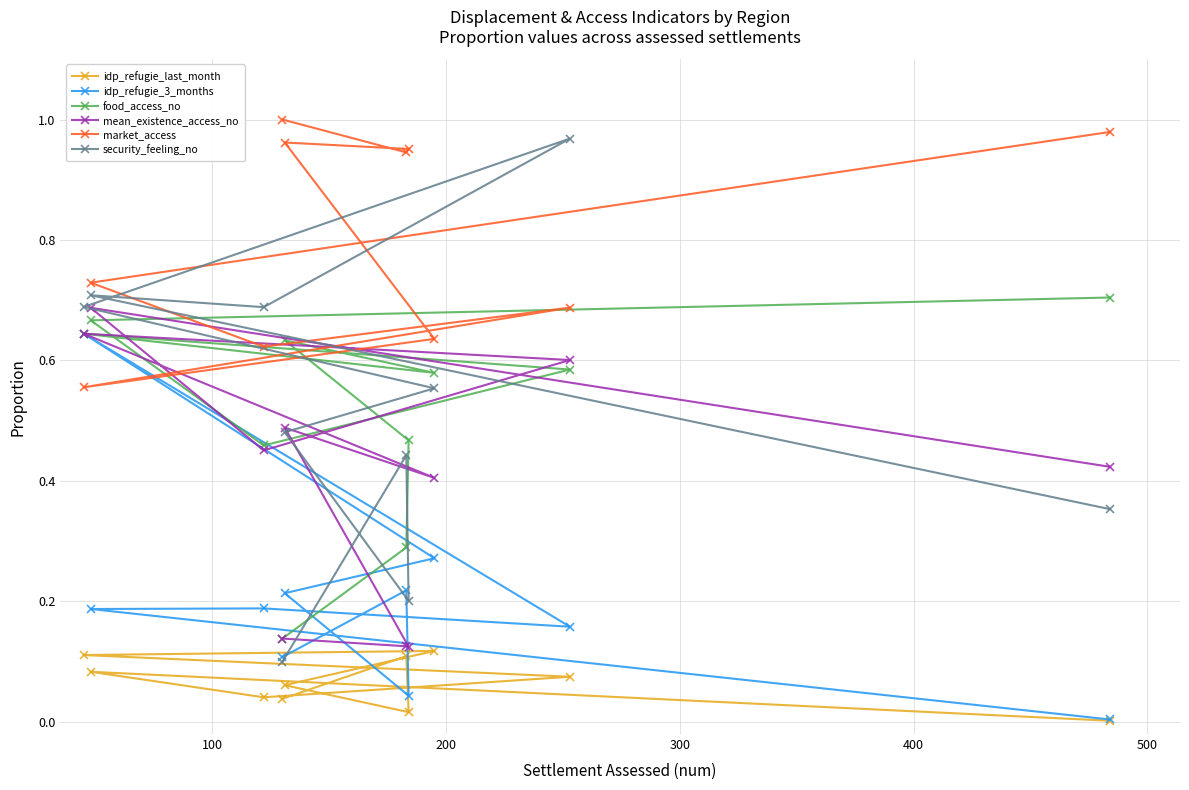

Which series has the widest spread of values?

security_feeling_no